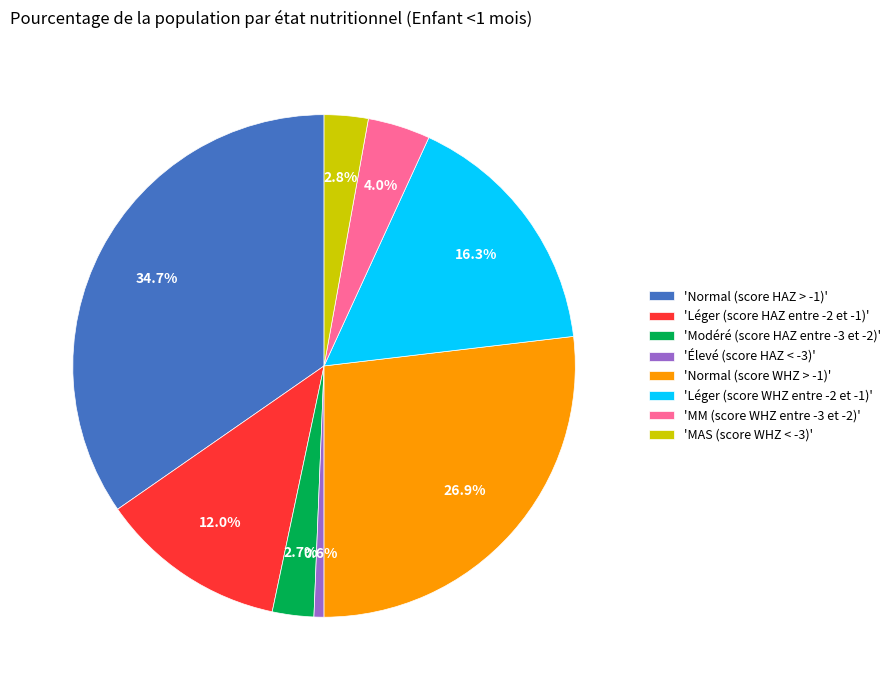

Combined, what portion of the pie is 'Modéré (score HAZ entre -3 et -2)' and 'MM (score WHZ entre -3 et -2)'?

6.7%